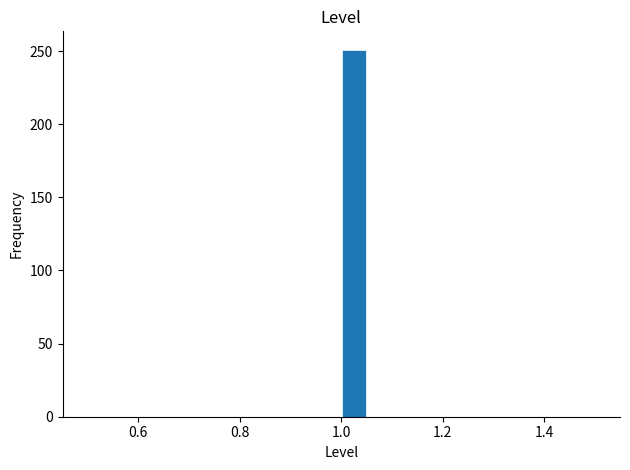

Read against the x-axis, roughly where is the centre of the tallest bar?

1.02